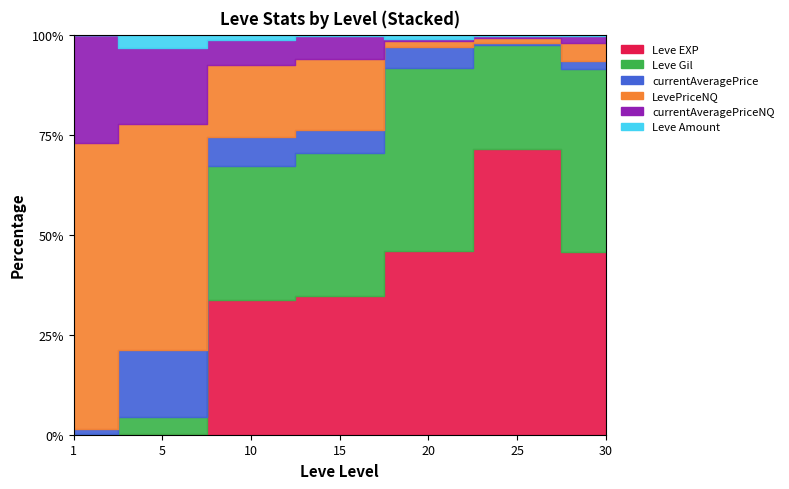

Count the number of categories in the chart.

7